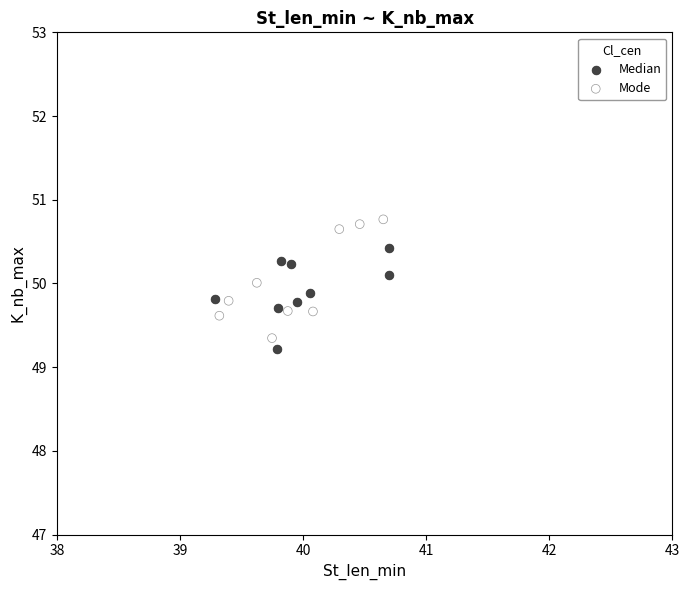

Which series contains the lowest Y value?

Median